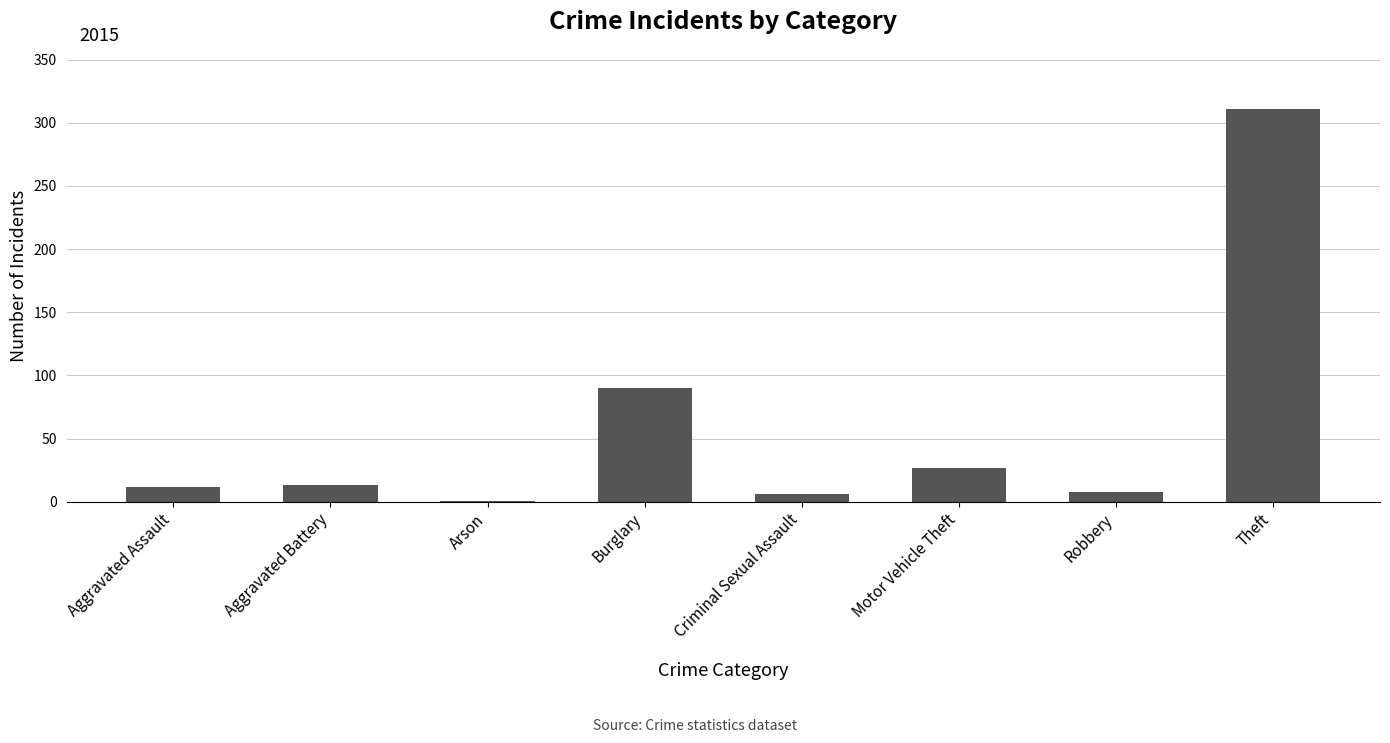

At which label is the value closest to 156?

Burglary